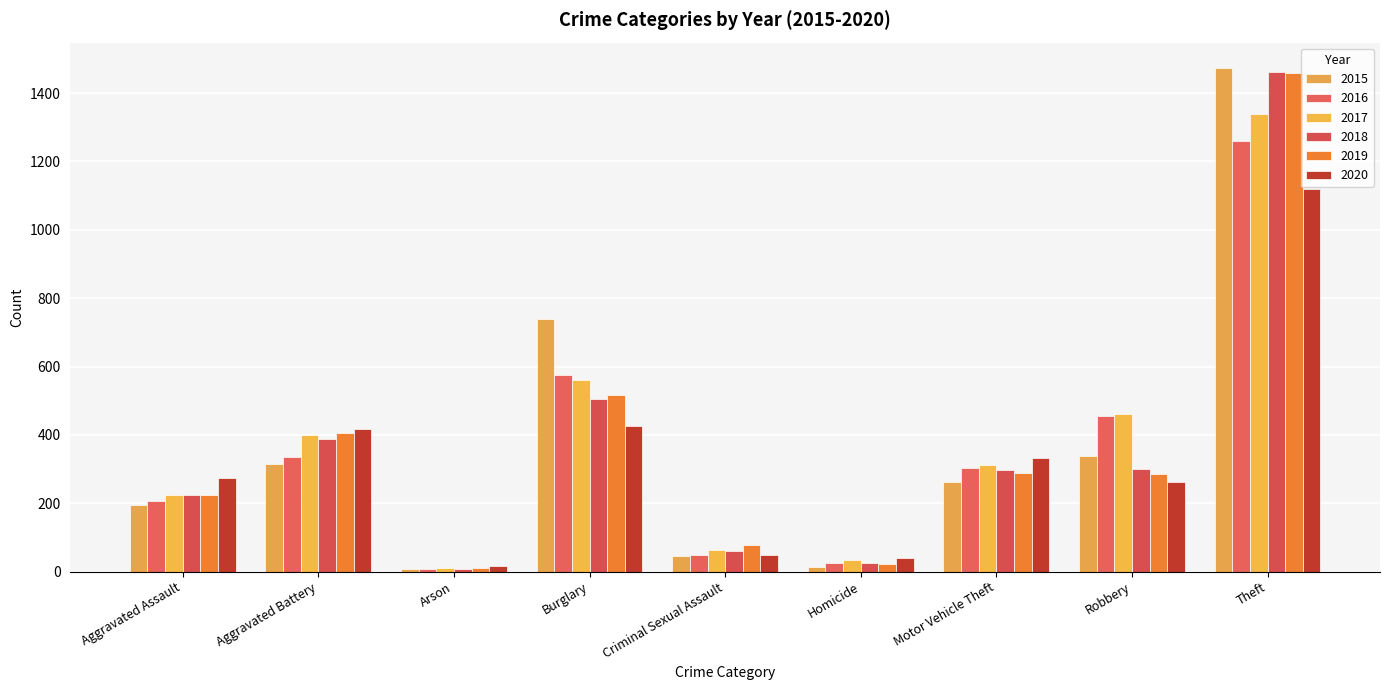

Which series changed the most between Aggravated Assault and Aggravated Battery?

2019